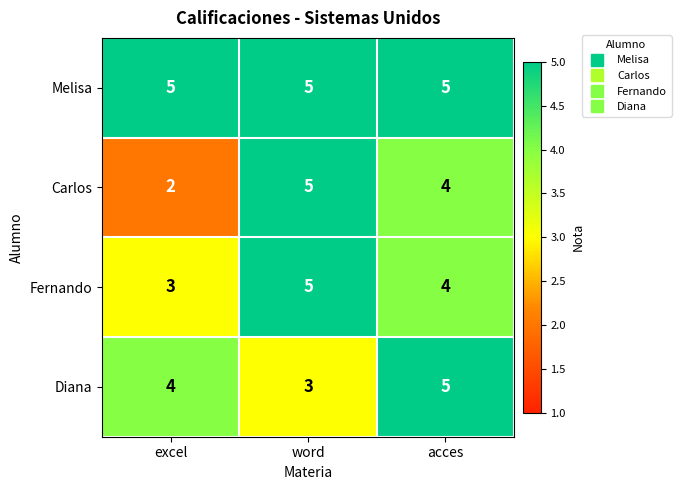

At excel, list the series in order from smallest to largest.

Carlos, Fernando, Diana, Melisa